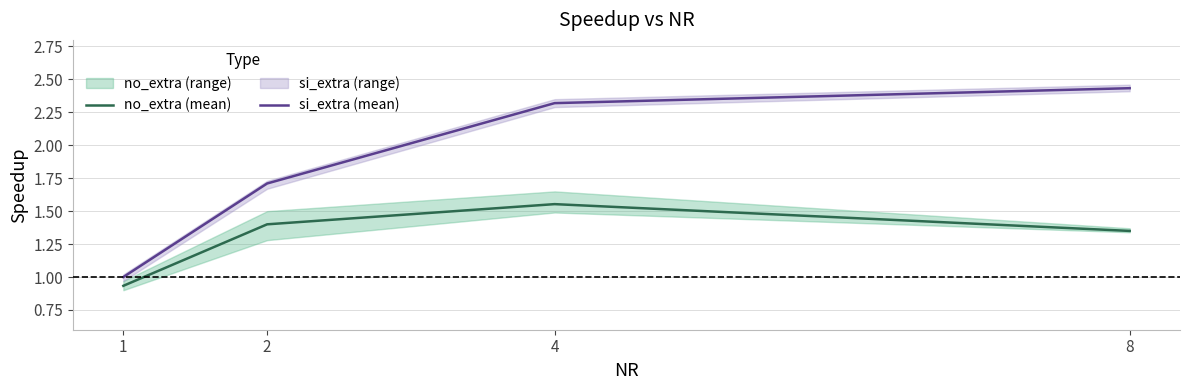

Between 8 and 1, which is larger?

8